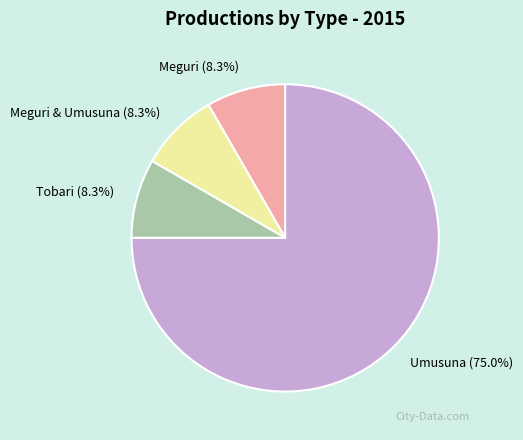

What is the largest slice in the pie chart?

Umusuna